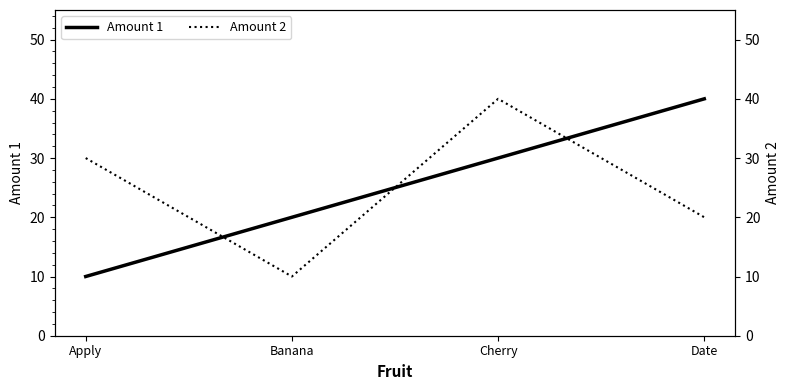

What is the label of the 3rd point from the right?

Banana